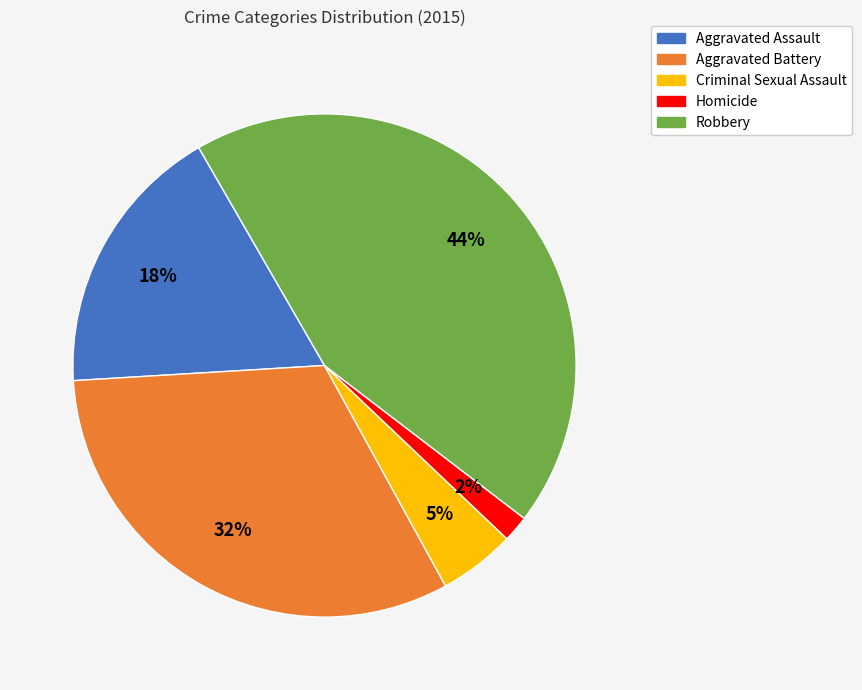

What is the ratio of the value at Criminal Sexual Assault to the value at Robbery?

0.1